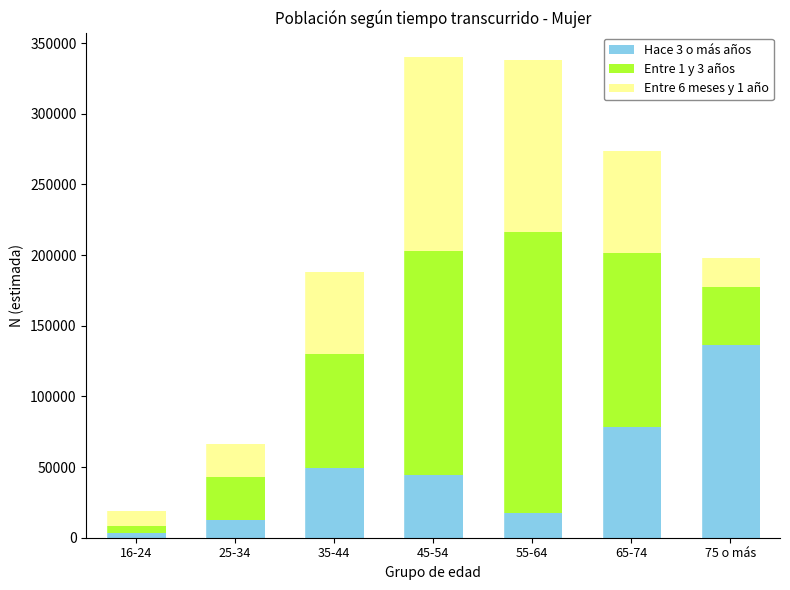

At which label does Hace 3 o más años reach its minimum?

16-24